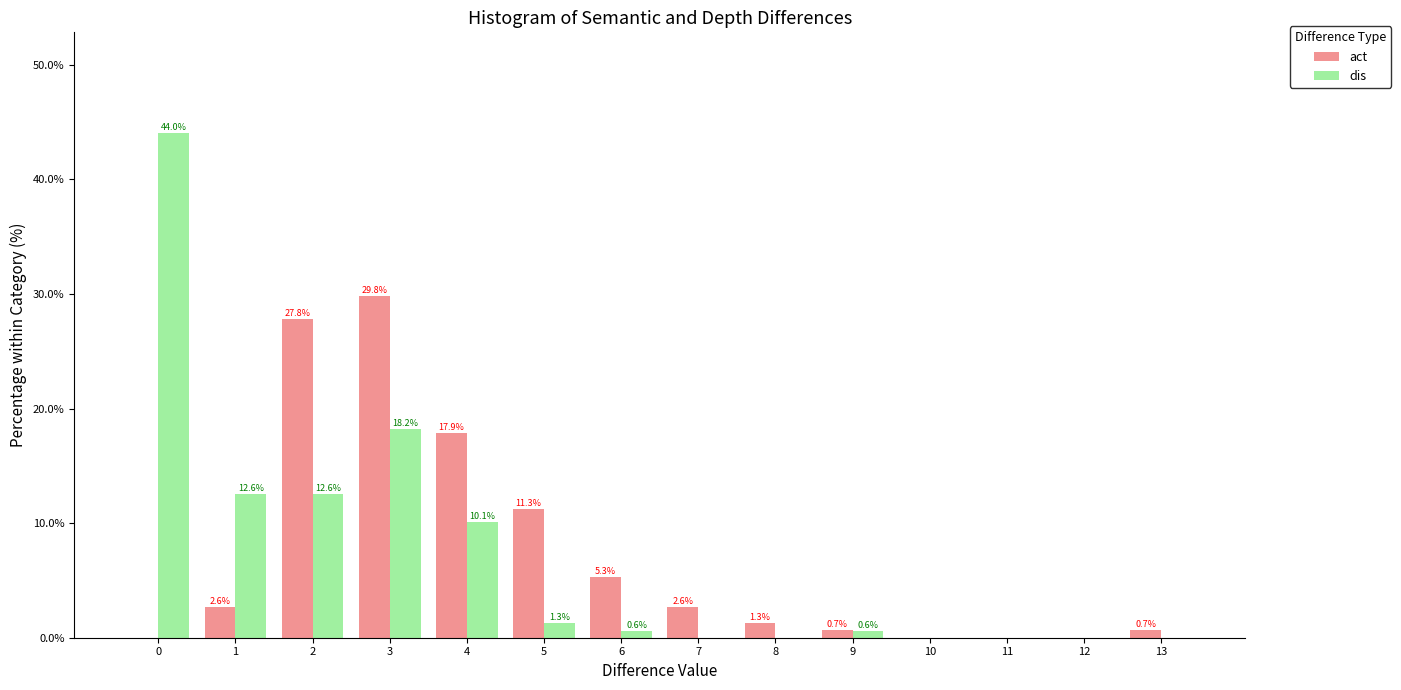

In the act series, which range on the x-axis has the tallest bar?

2.5 to 3.5